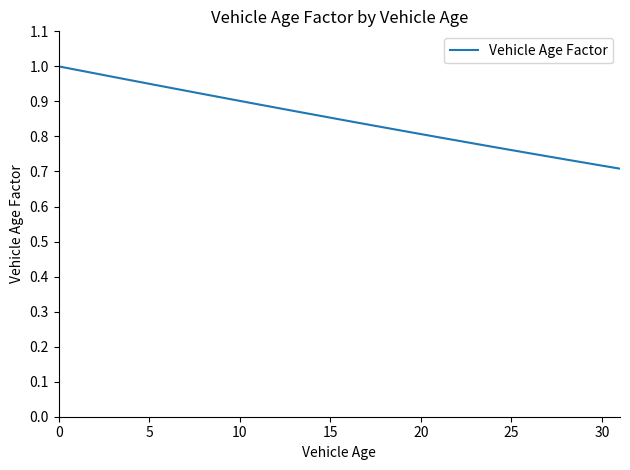

Does the chart display data point markers on the line(s)?

No